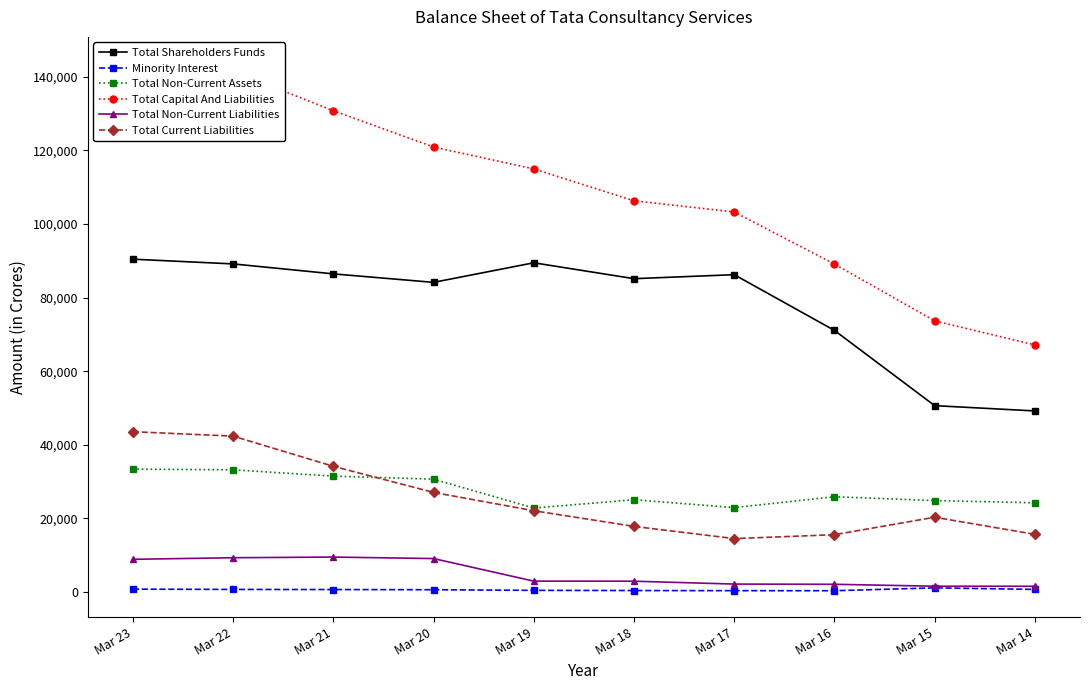

List the series in order of their peak value, highest first.

Total Capital And Liabilities, Total Shareholders Funds, Total Current Liabilities, Total Non-Current Assets, Total Non-Current Liabilities, Minority Interest